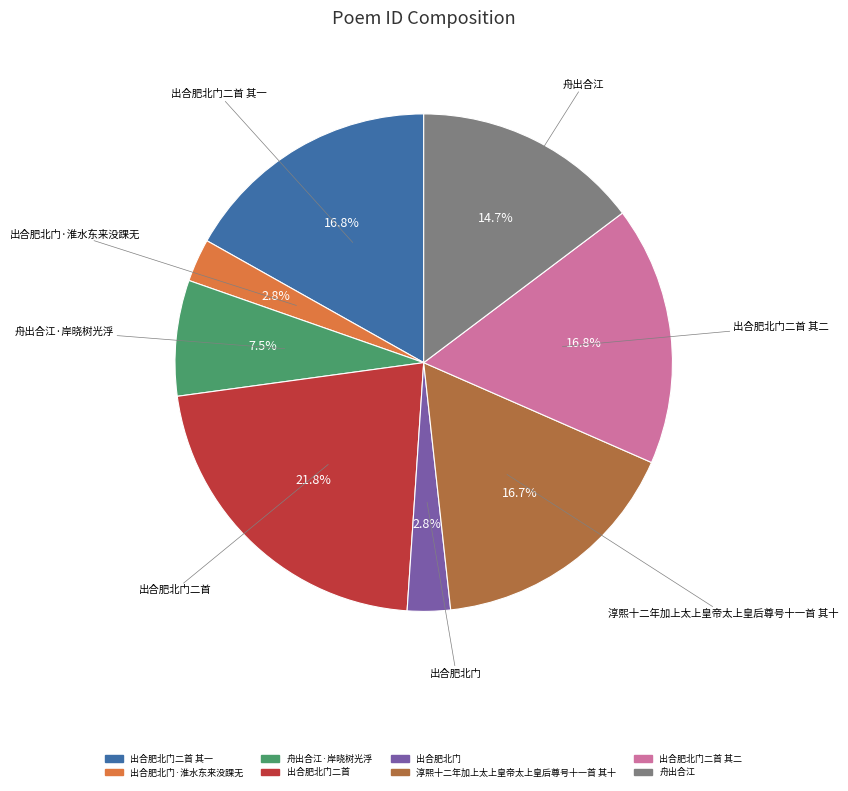

Is there any slice that represents more than half of the pie?

No